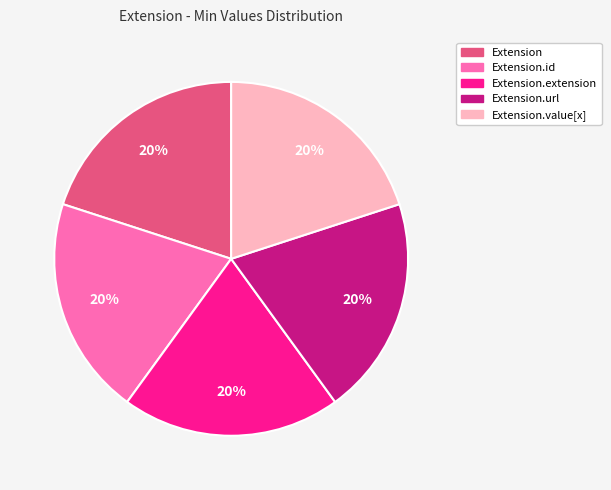

Is there any slice that represents more than half of the pie?

No